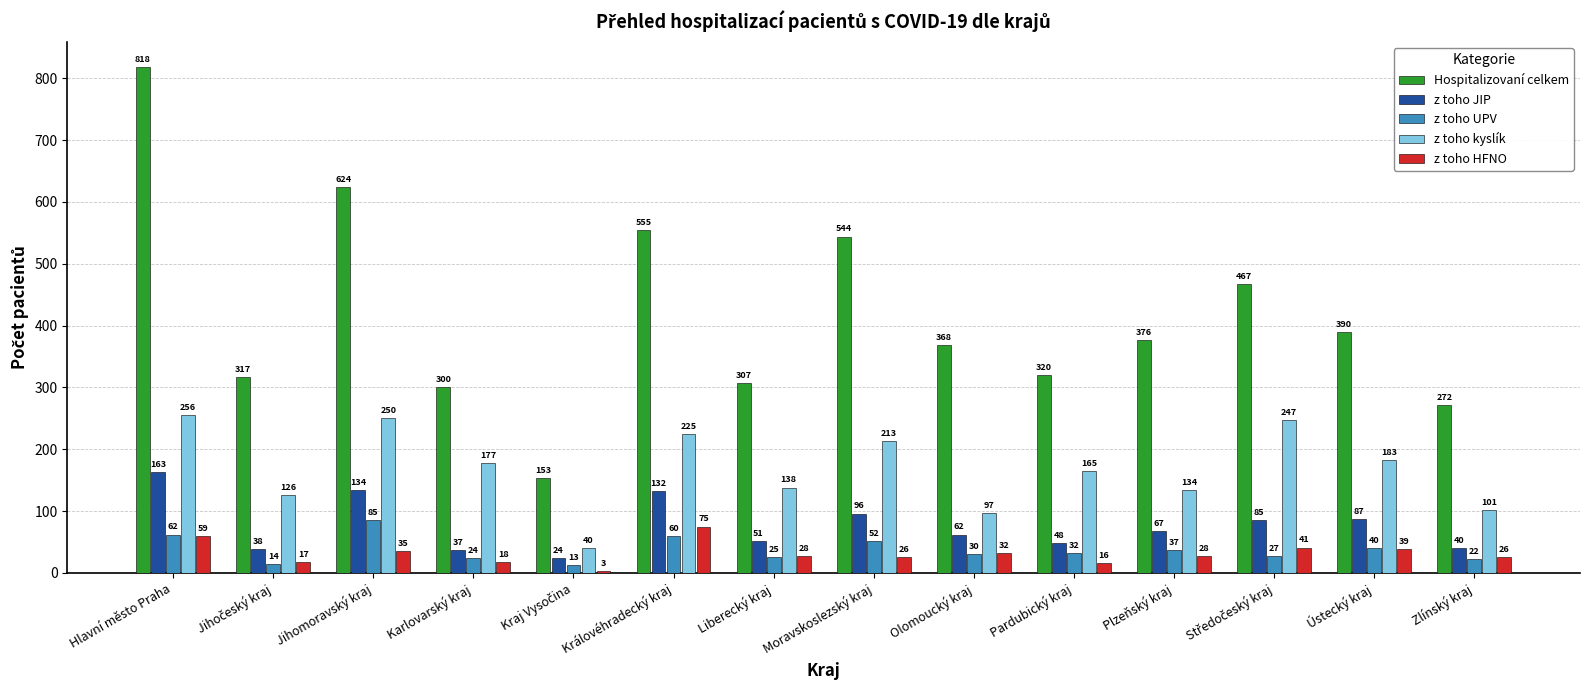

What is the total value across all series at Olomoucký kraj?

589